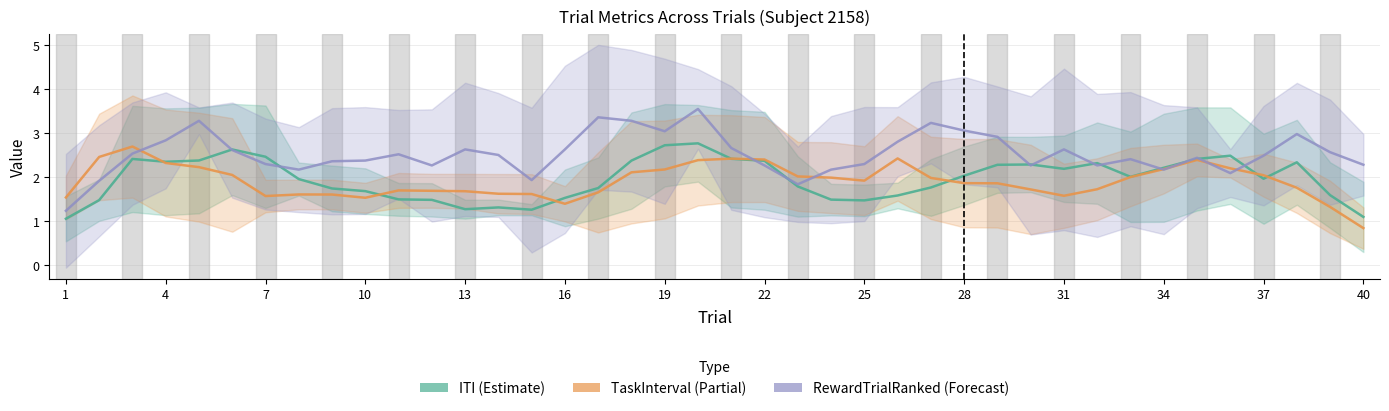

True or false: ITI (Estimate) and RewardTrialRanked (Forecast) cross at least once.

True